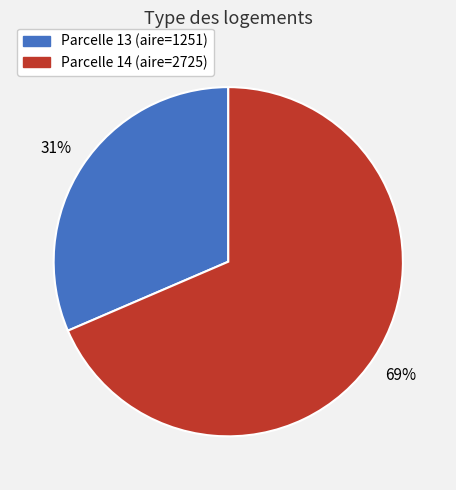

To the nearest percent, what is the average slice percentage?

50%